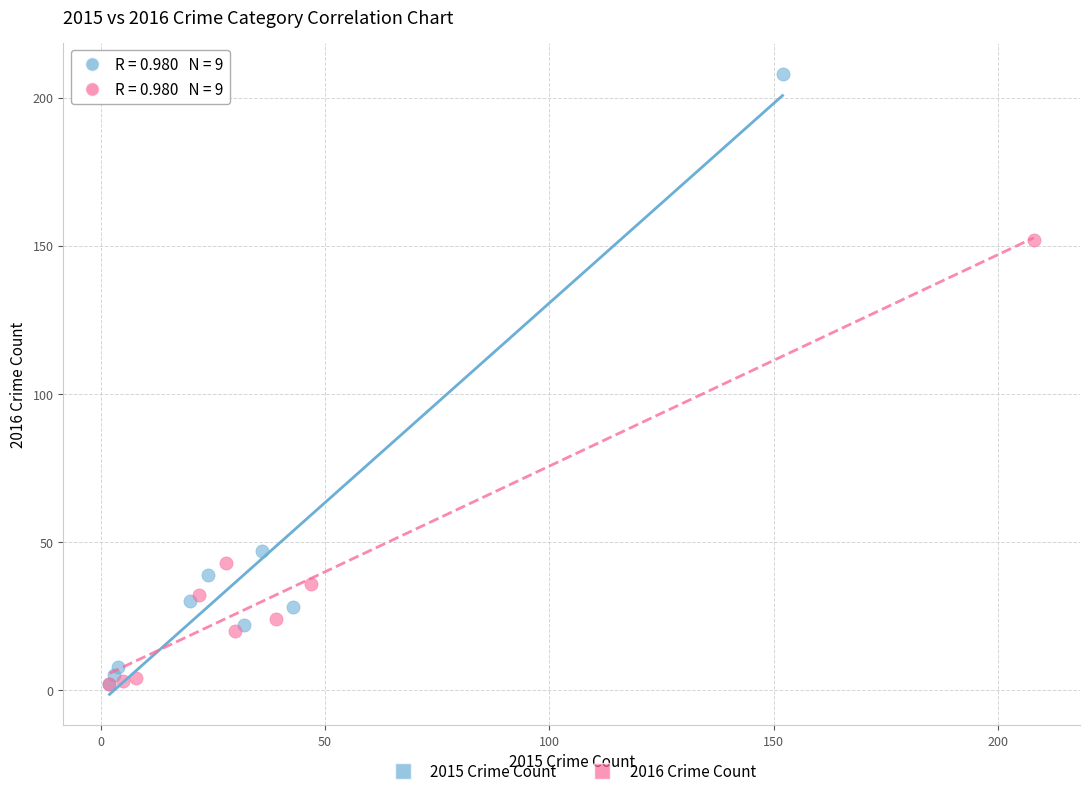

Which series has the widest spread of Y values?

2015 Crime Count